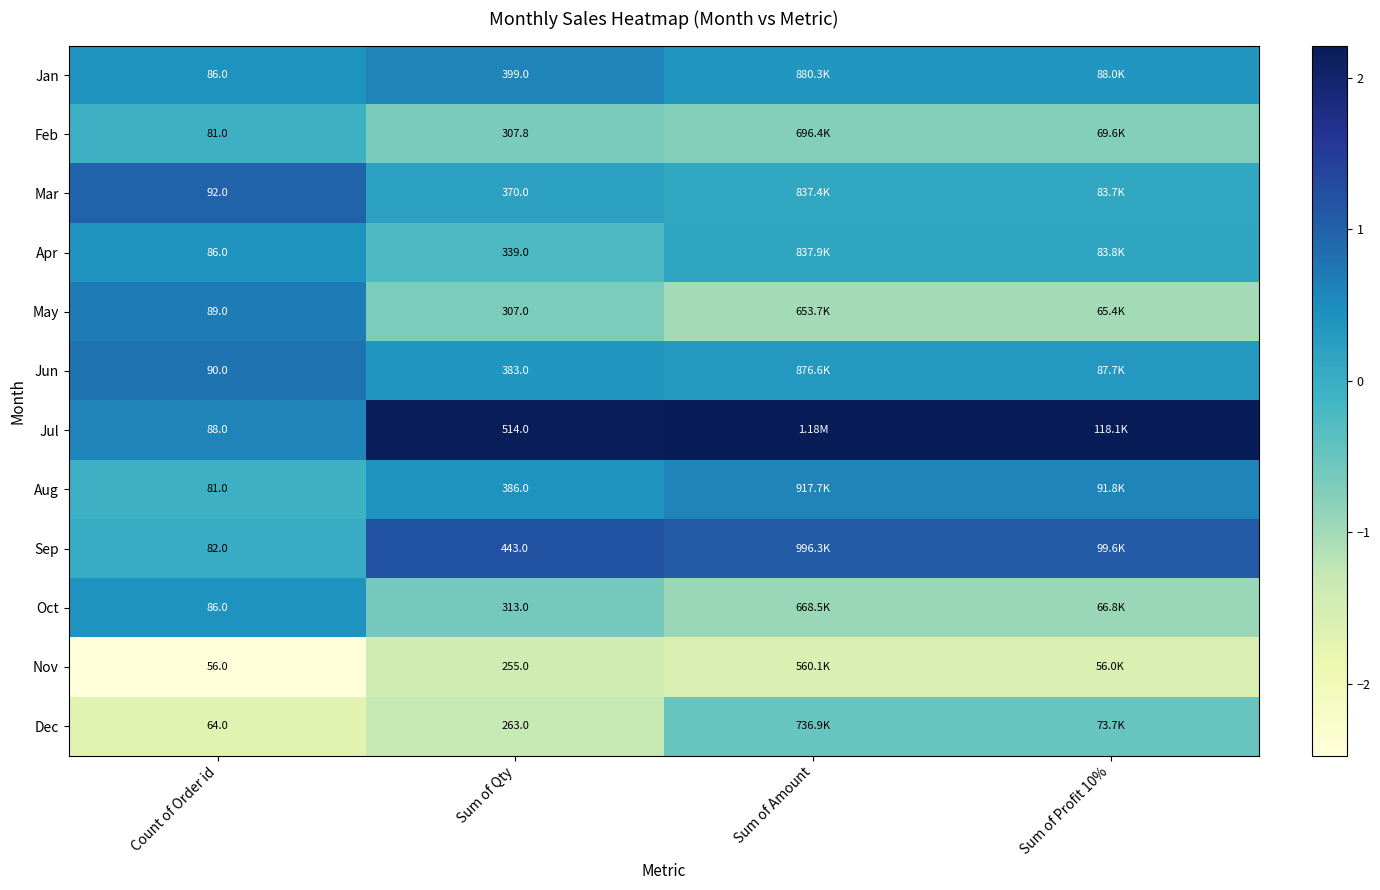

Is the value of Sep at Count of Order id greater than the value of Oct at Sum of Qty?

No